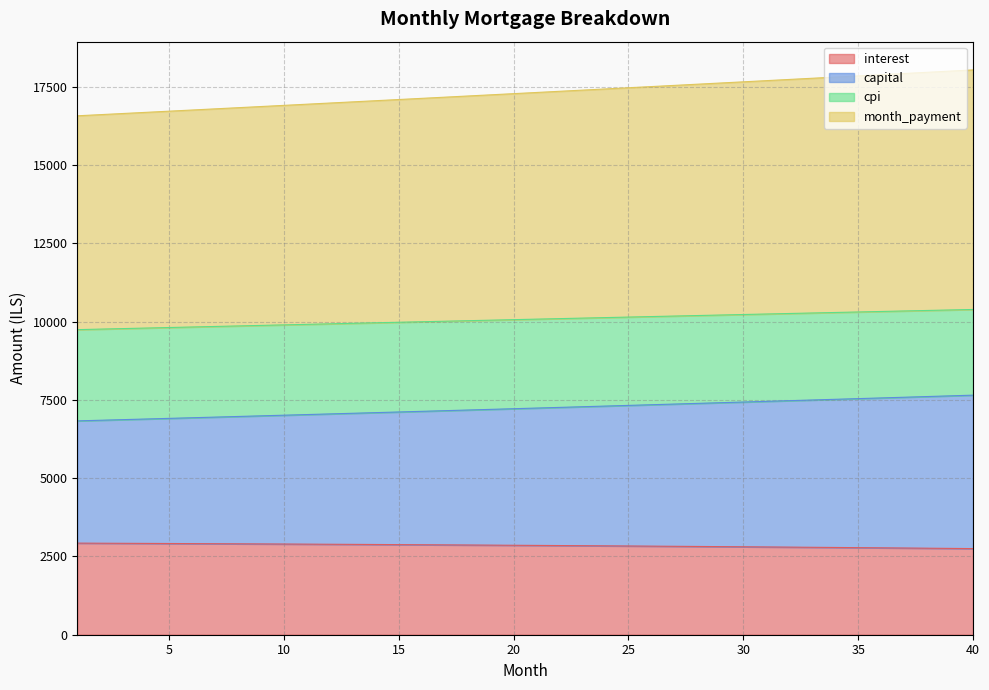

Where is month_payment nearest to the value 10065?

20